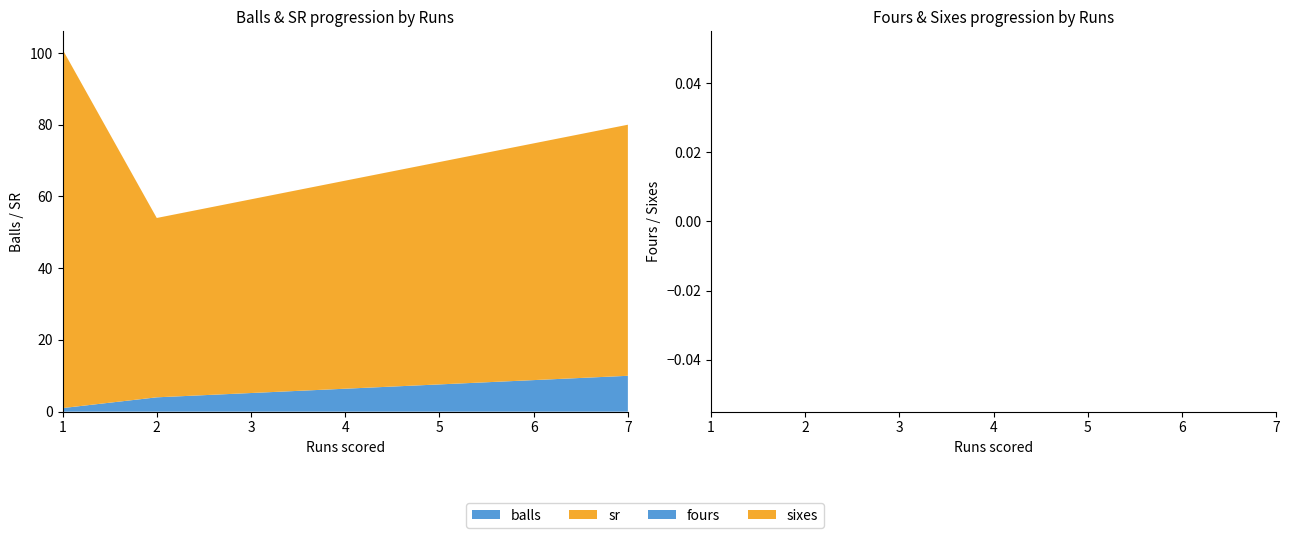

Reading left to right, extract all data points from this chart.

balls: 1	4	10
sr: 100	50	70
fours: 0	0	0
sixes: 0	0	0